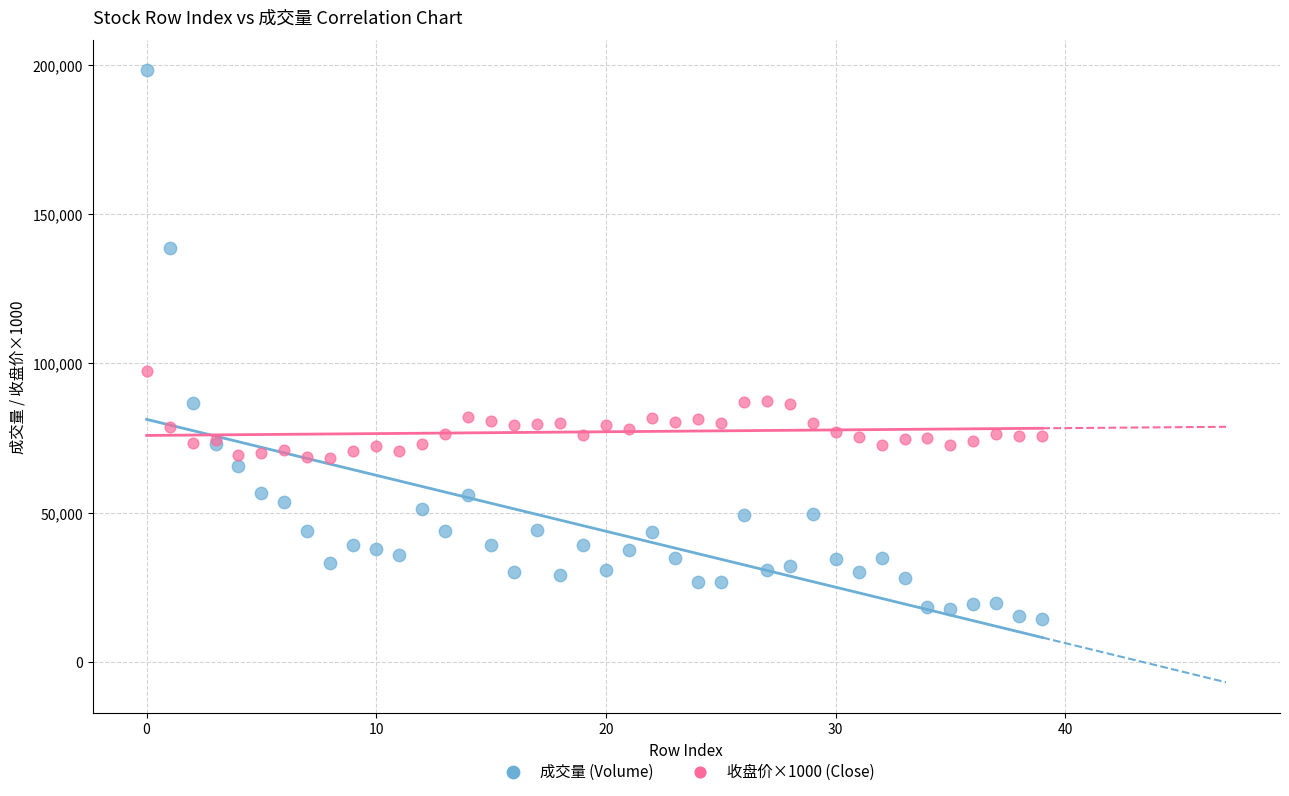

Across all series, what Y value is closest to 106185?

97450